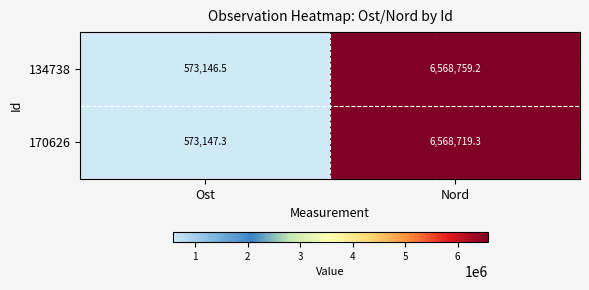

Where does the 134738 series first go above 6568759?

Nord